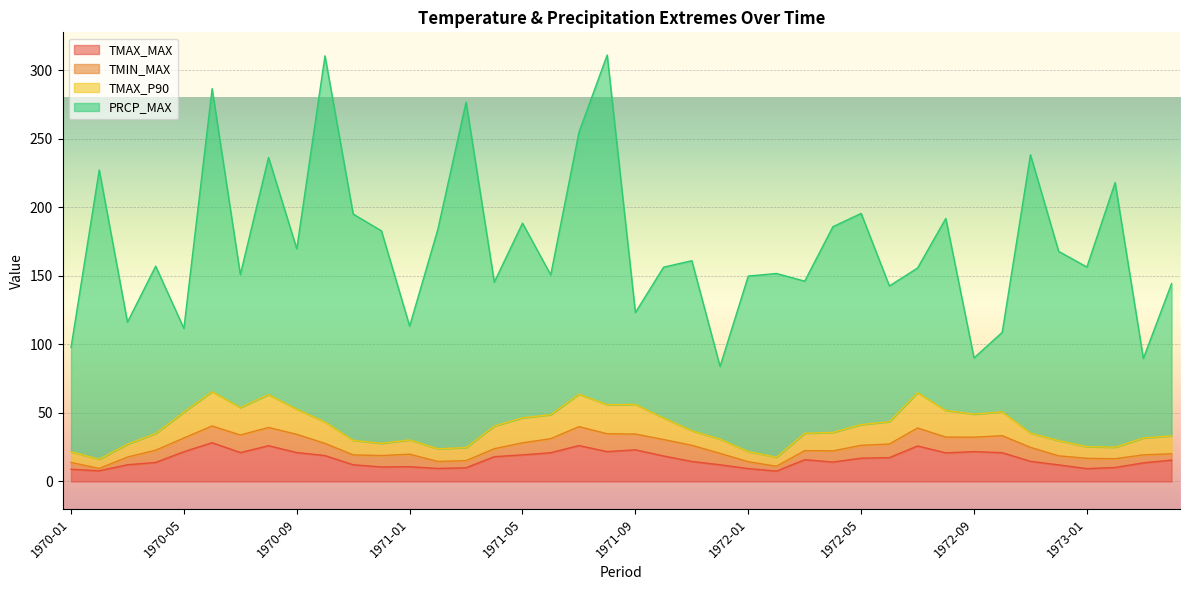

True or false: TMAX_P90 and TMAX_MAX cross at least once.

False